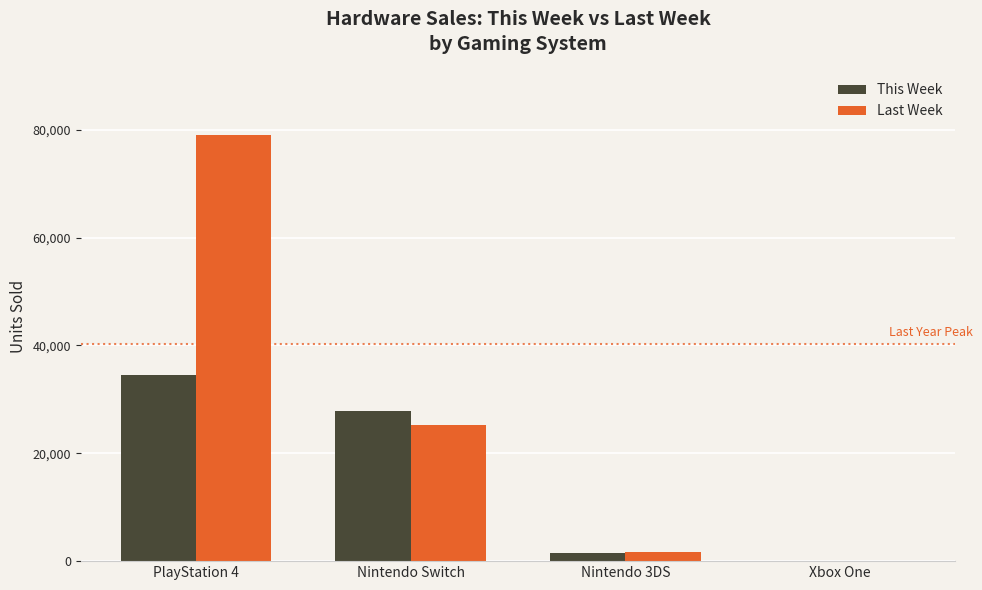

Are the bars horizontal?

No